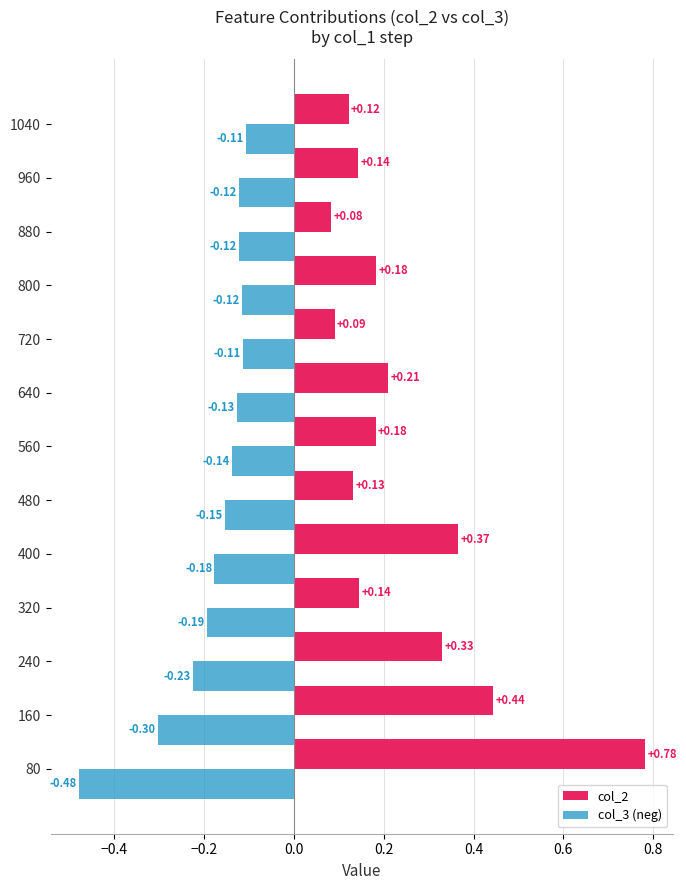

Which series has the widest spread of values?

col_2